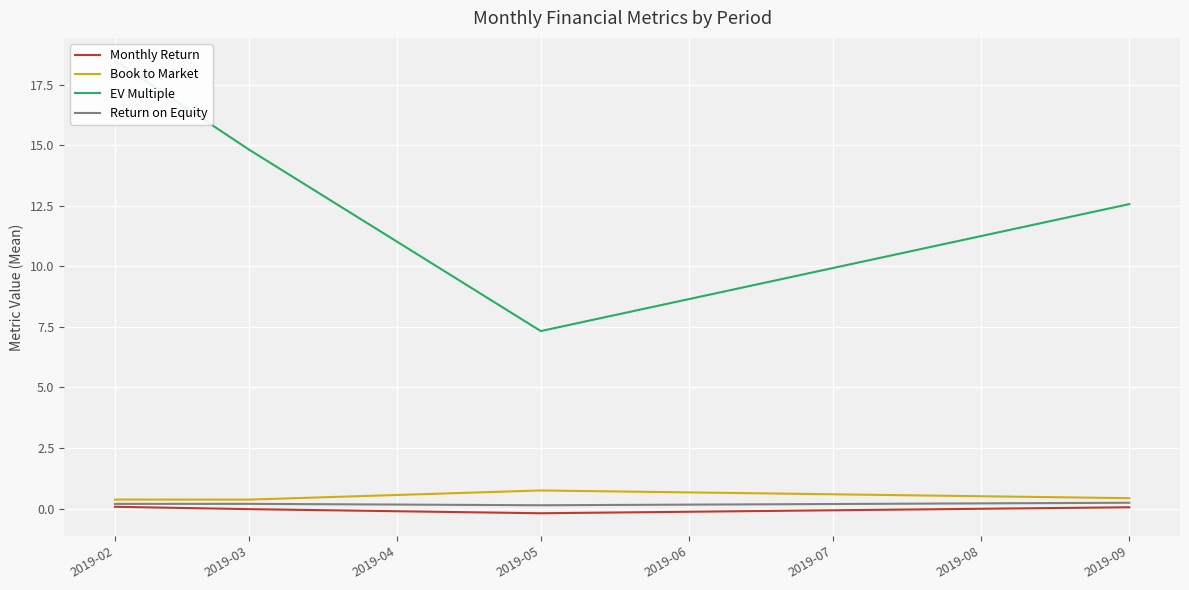

At 2019-03, list the series in order from largest to smallest.

EV Multiple, Book to Market, Return on Equity, Monthly Return